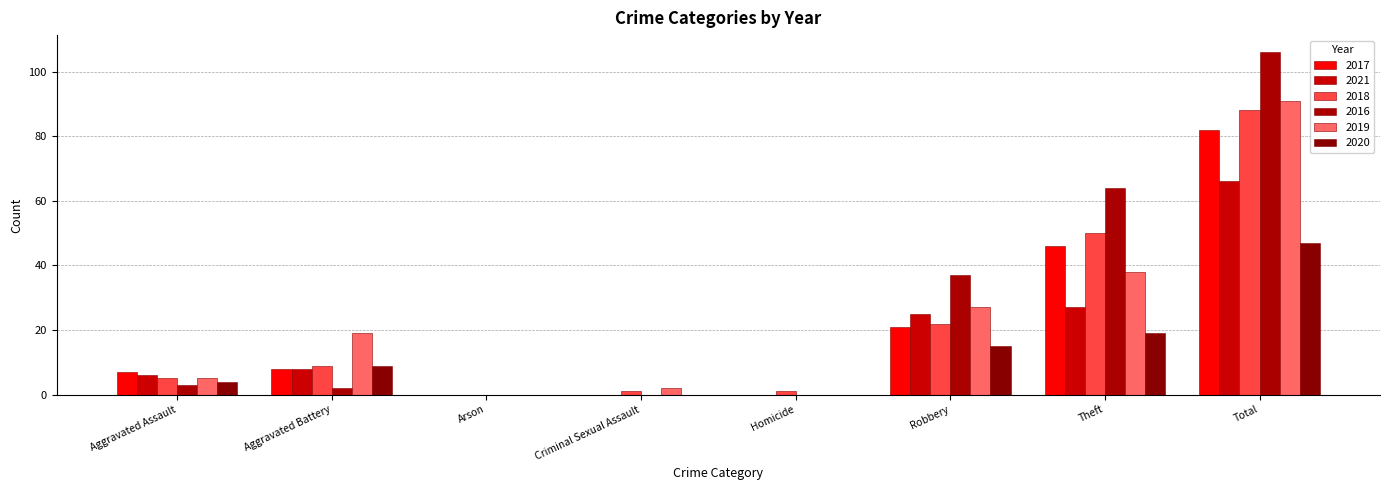

List the series in order of their peak value, highest first.

2016, 2019, 2018, 2017, 2021, 2020